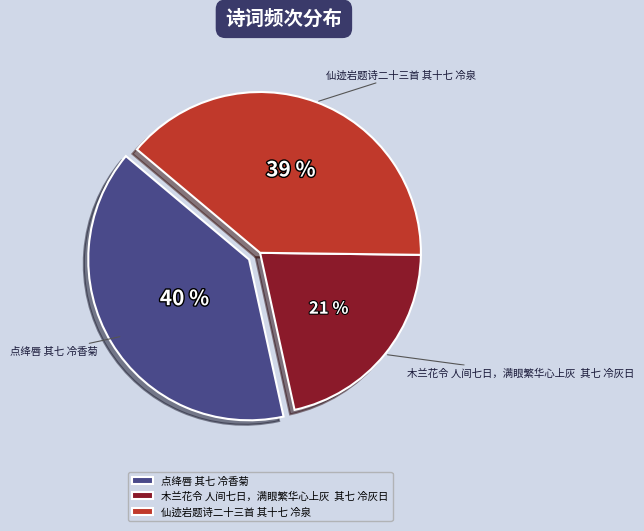

Is it true that 仙迹岩题诗二十三首 其十七 冷泉 is 39% of the pie?

True